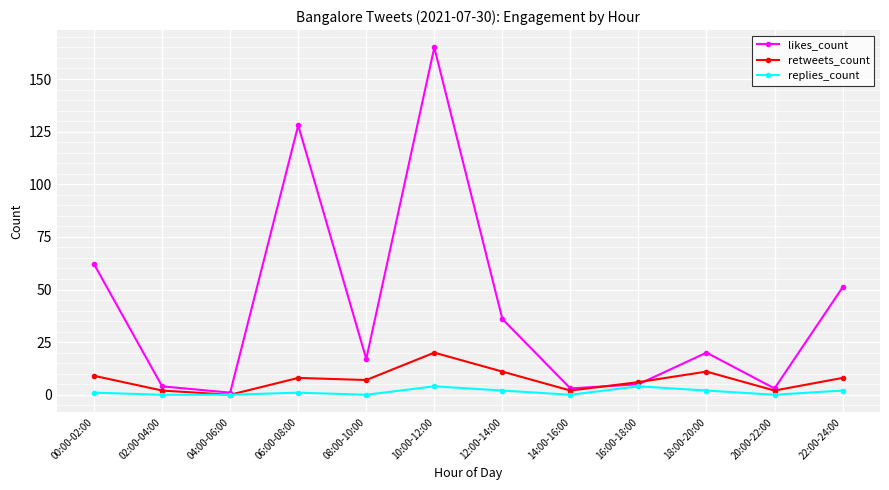

How many values in retweets_count are above zero?

11